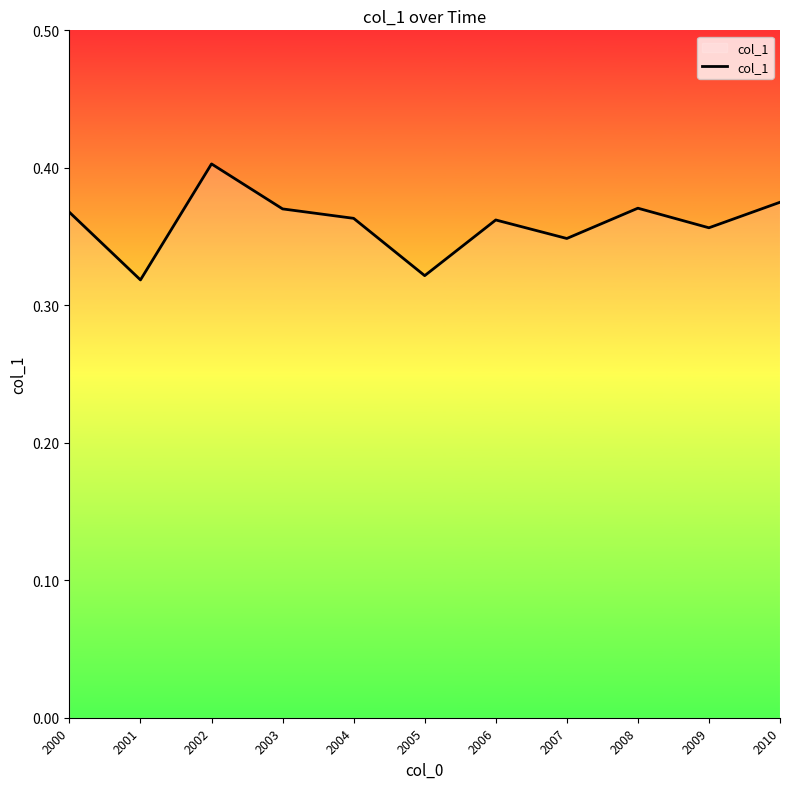

What is the sum of all values?

4.0